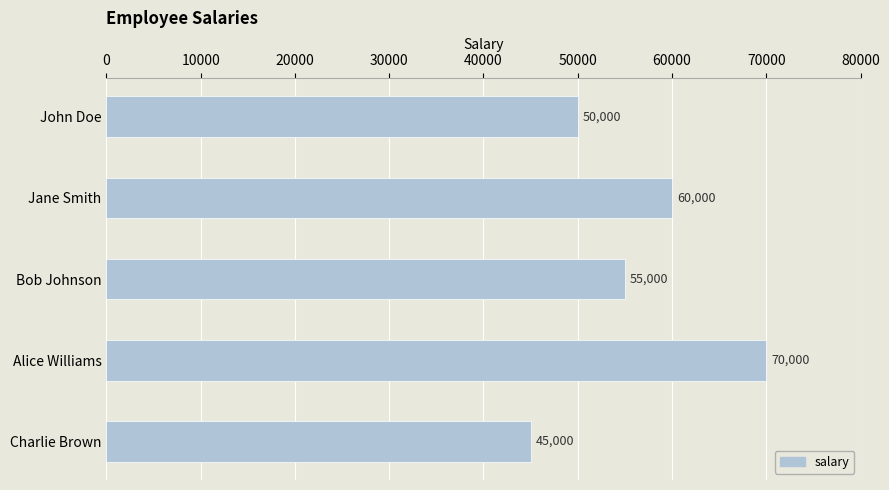

What is the difference between the maximum and minimum values?

25000